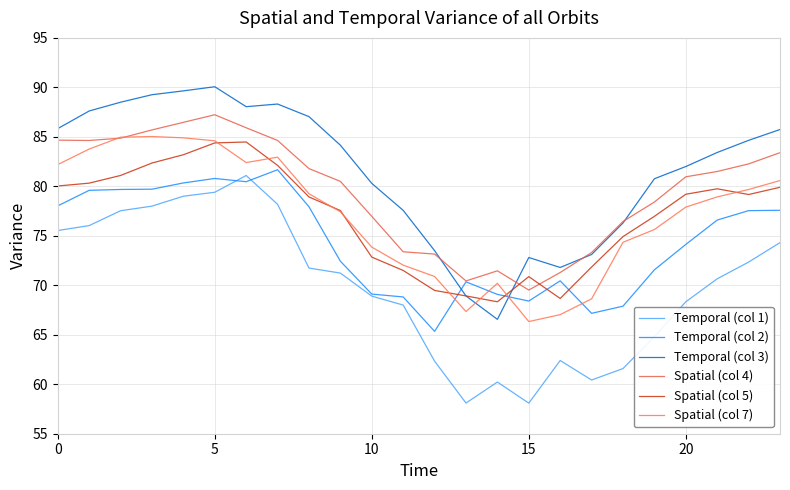

What is the difference between the maximum and minimum values in the Spatial (col 7) series?

18.7